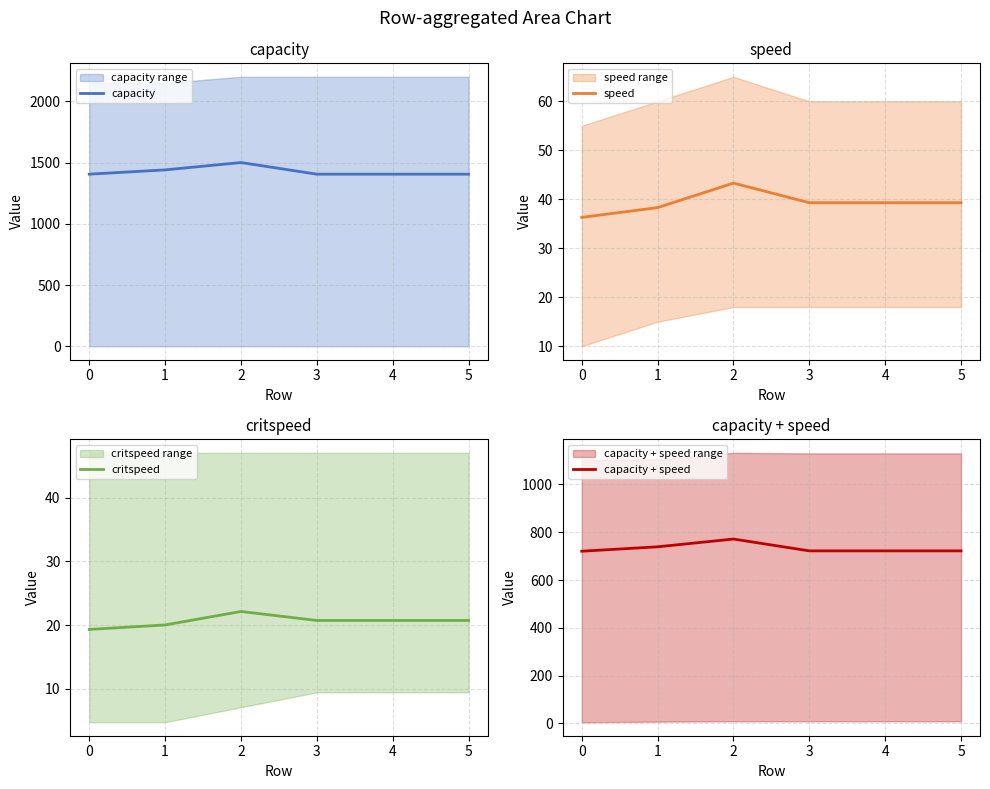

Where does the speed series first go above 39?

2